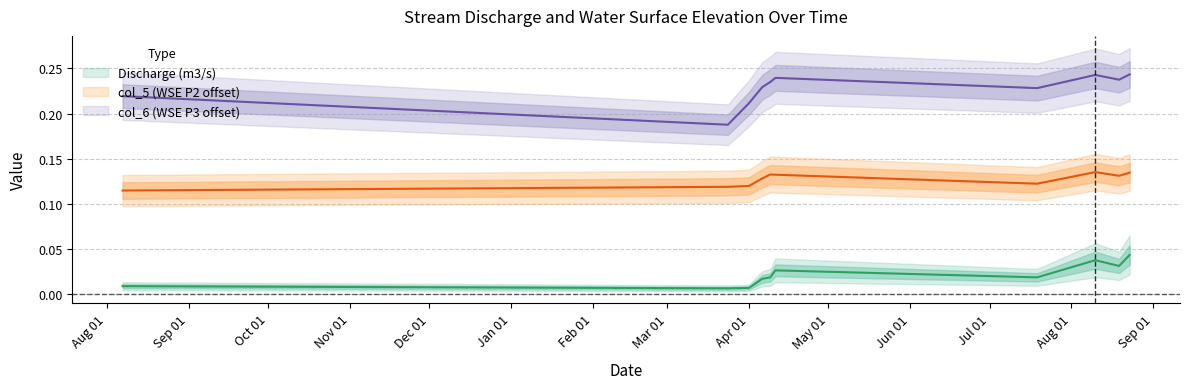

What position from the right is 2022-04-06?

7